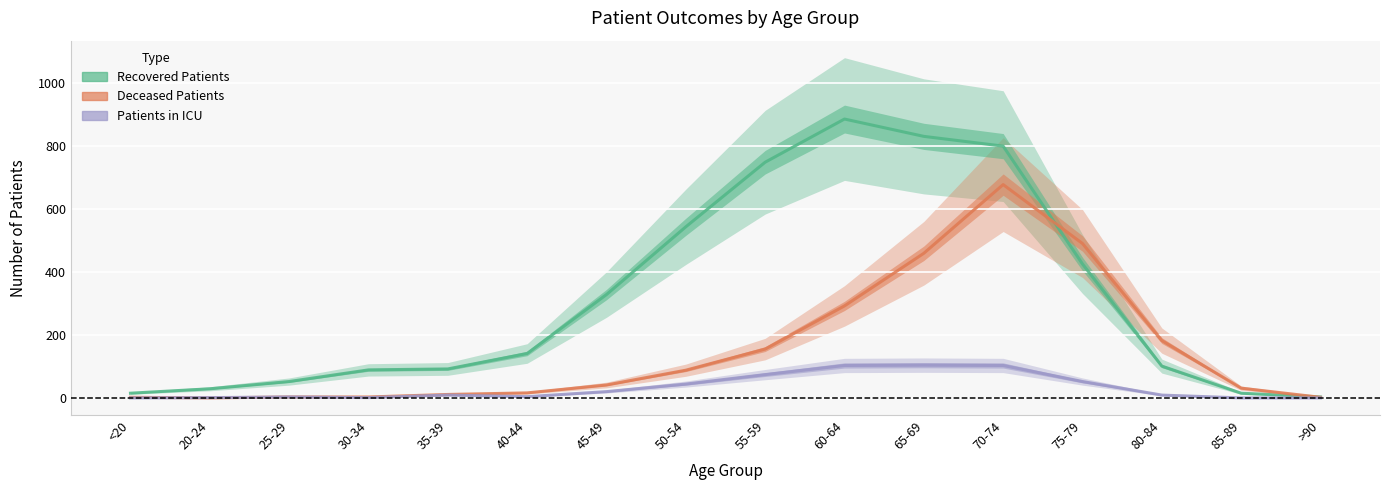

How many data points in deceased_patients are less than 41?

8